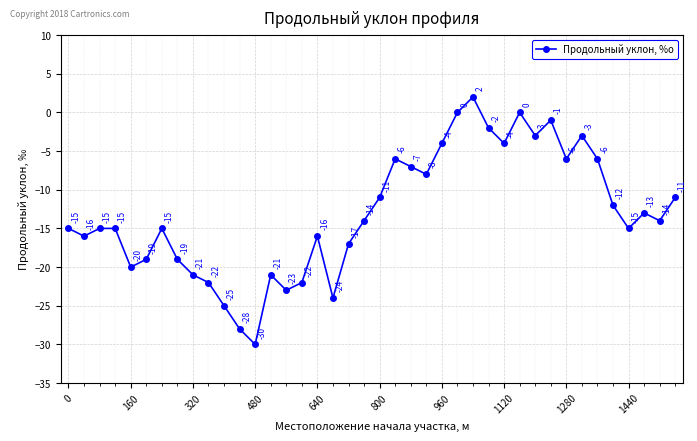

What is the difference between the maximum and minimum values?

32